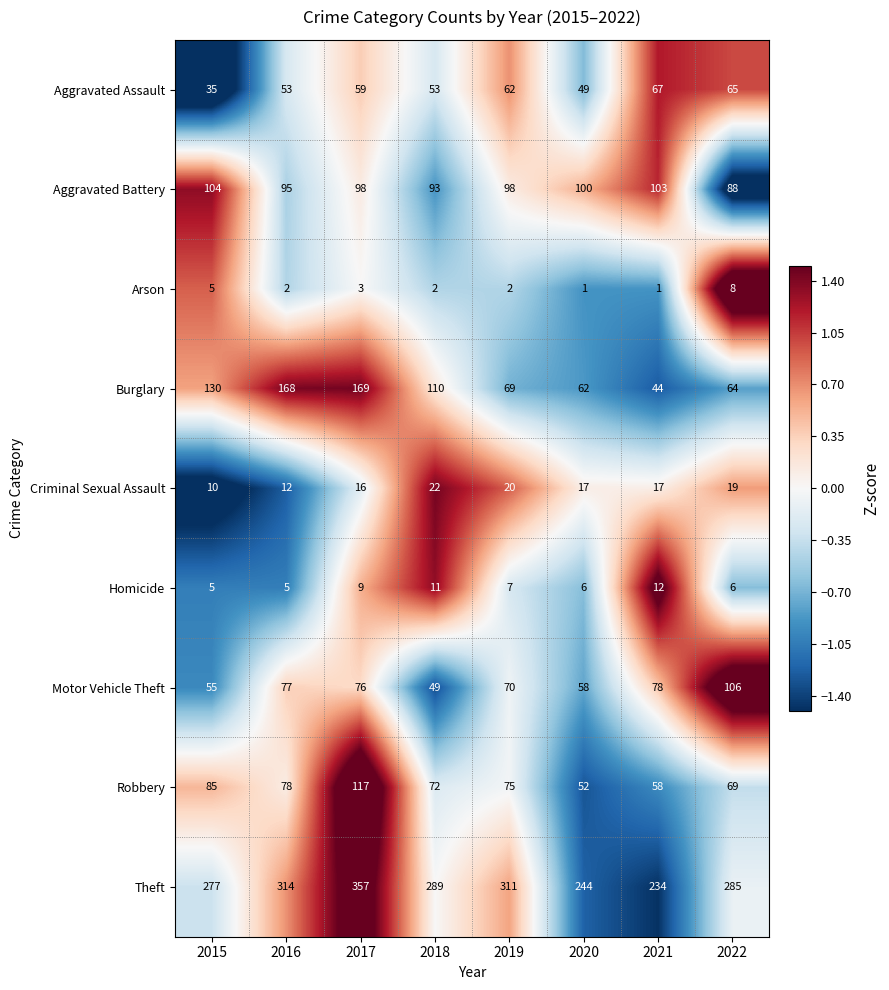

What is the difference between the maximum and minimum values in the Homicide series?

7